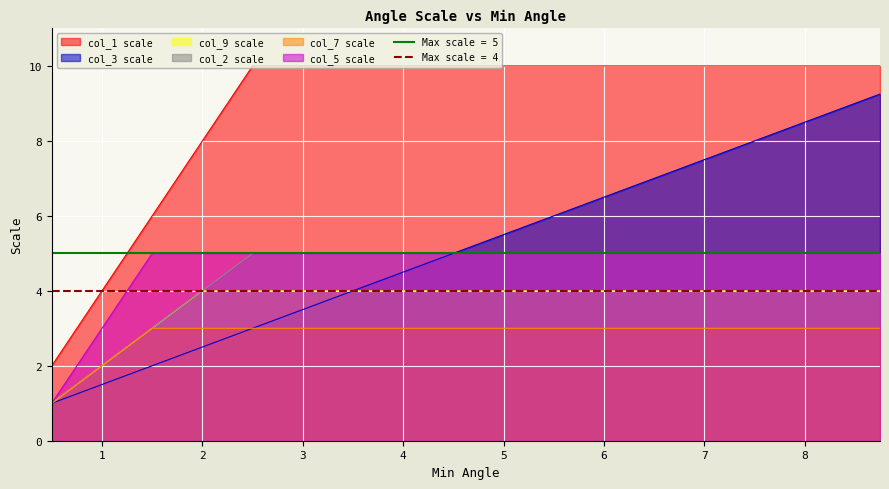

What is the smallest value displayed?

1.0